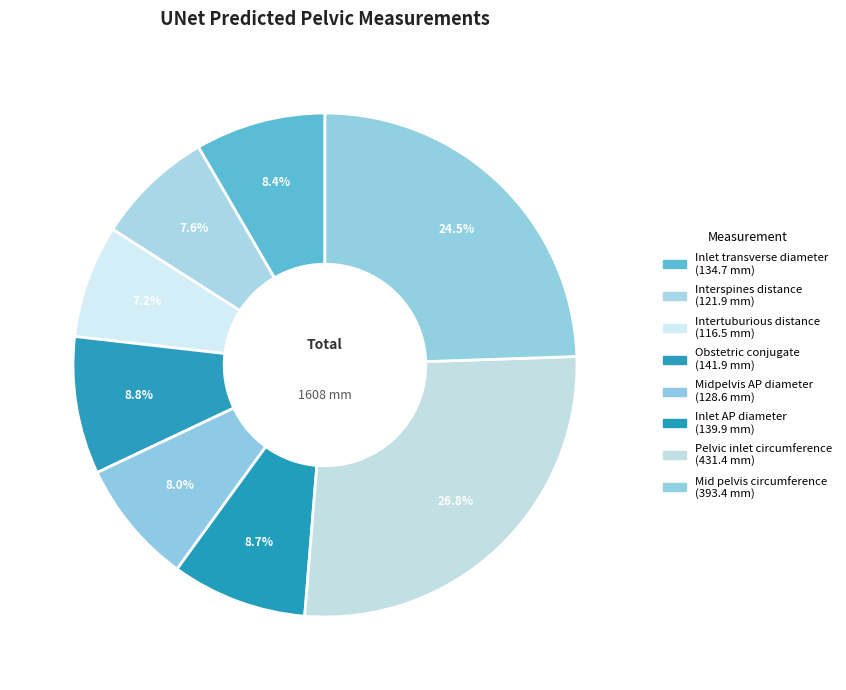

To the nearest percent, what percentage of the pie is Obstetric conjugate?

9%